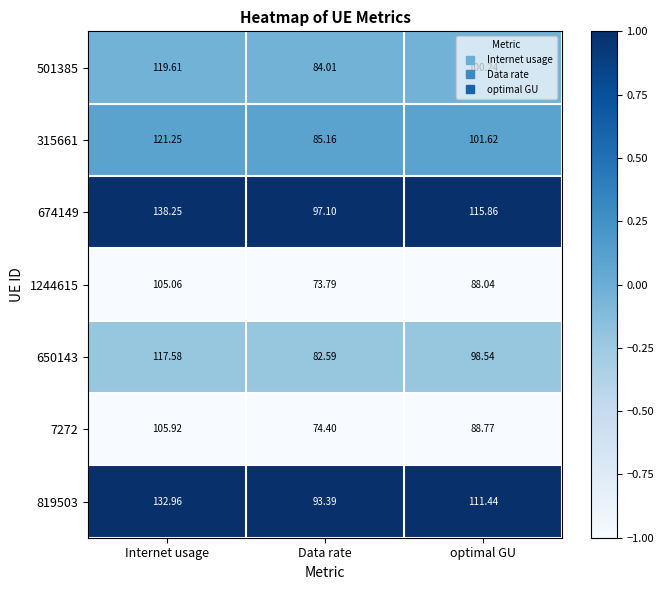

Rank the categories by 674149 value from lowest to highest.

Data rate, optimal GU, Internet usage